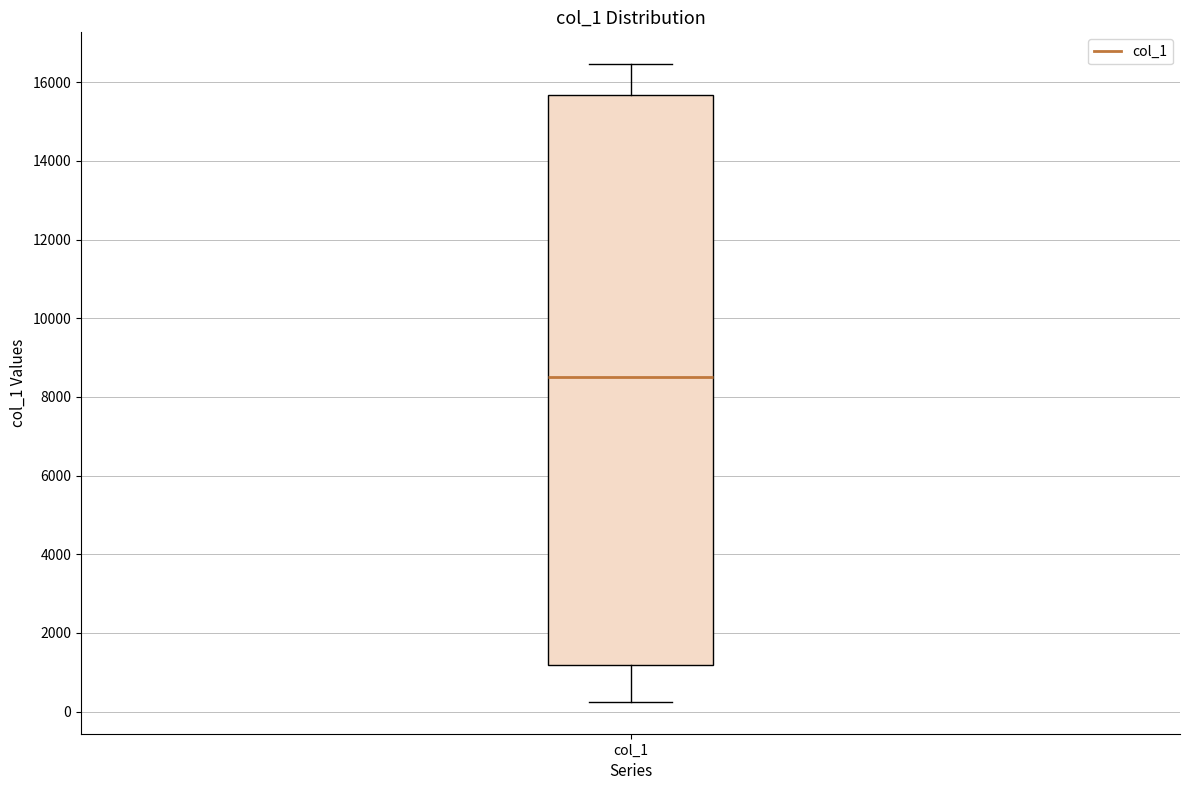

Where does the lower whisker of the box for col_1 end on the y-axis? The values are not printed on the chart, so give them approximately, as read against the axis.

200